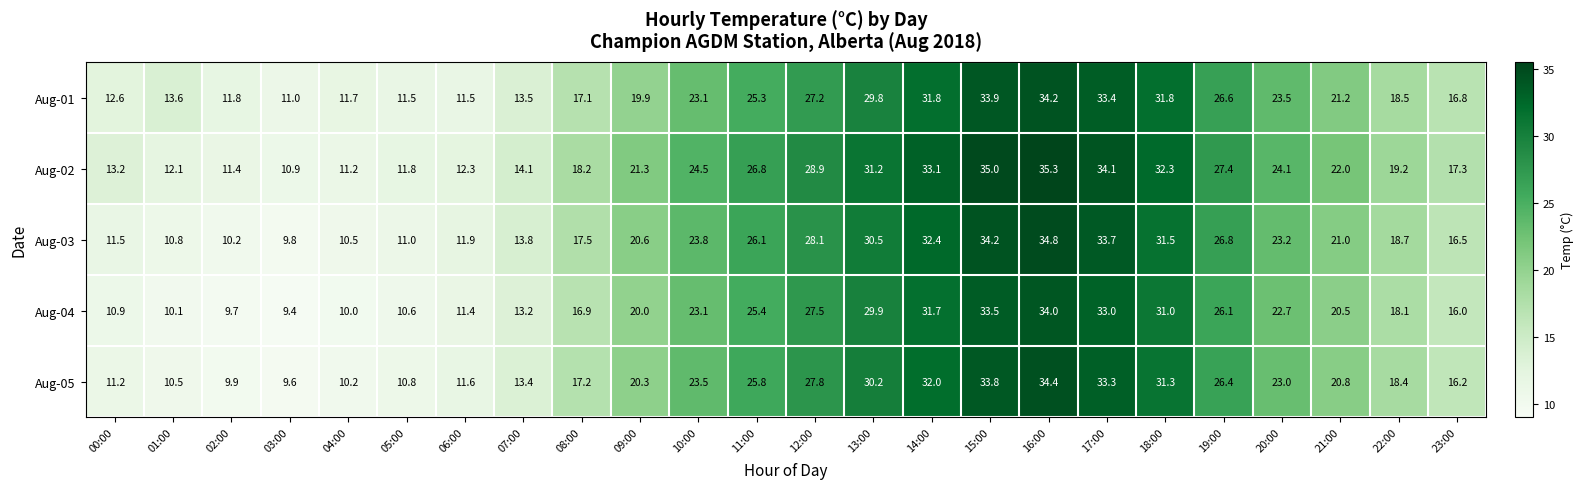

What is the greatest value displayed?

35.3